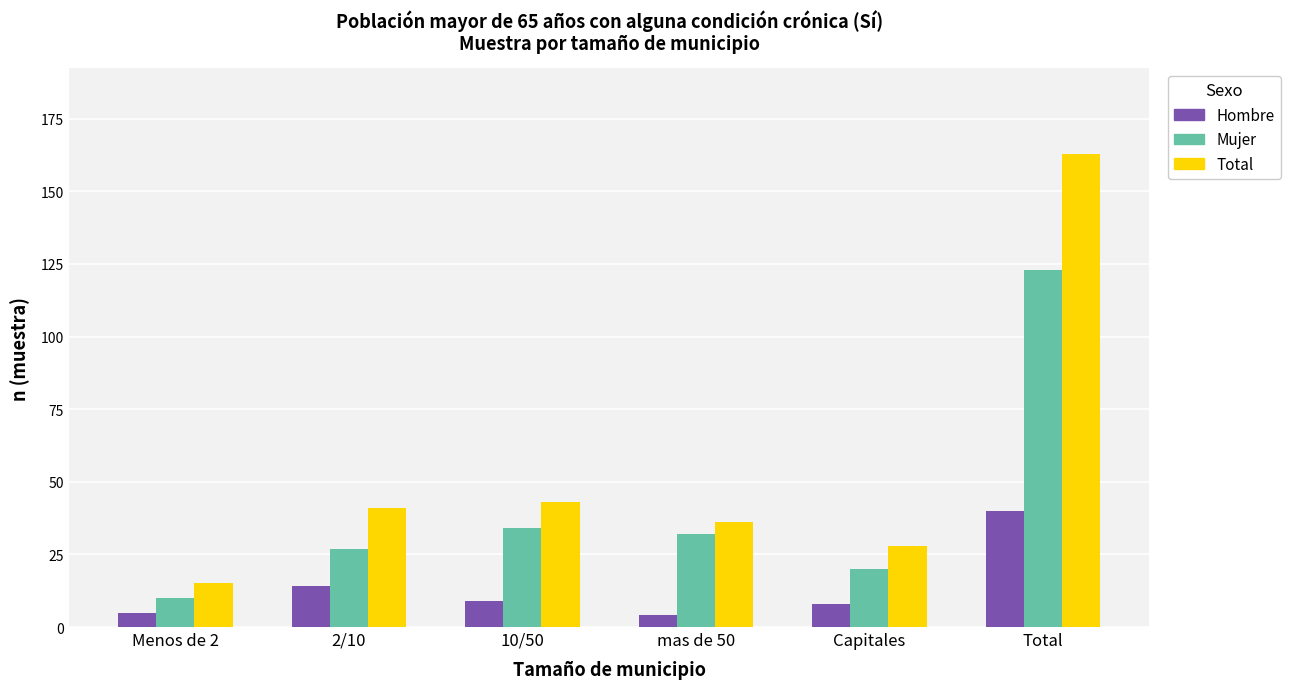

How many groups of bars are there?

6